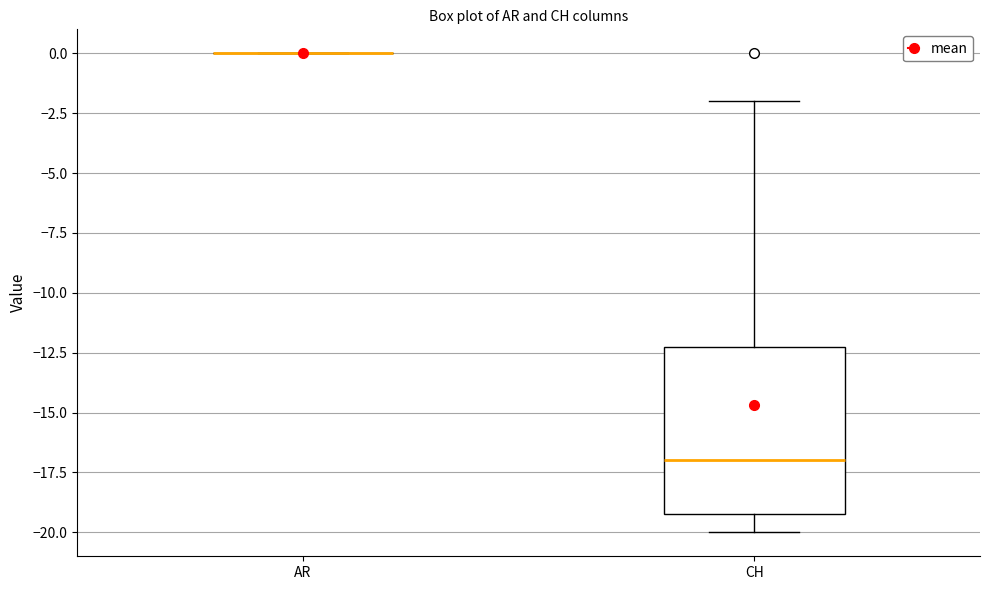

Where does the upper whisker of the box for CH end on the y-axis? The values are not printed on the chart, so give them approximately, as read against the axis.

-2